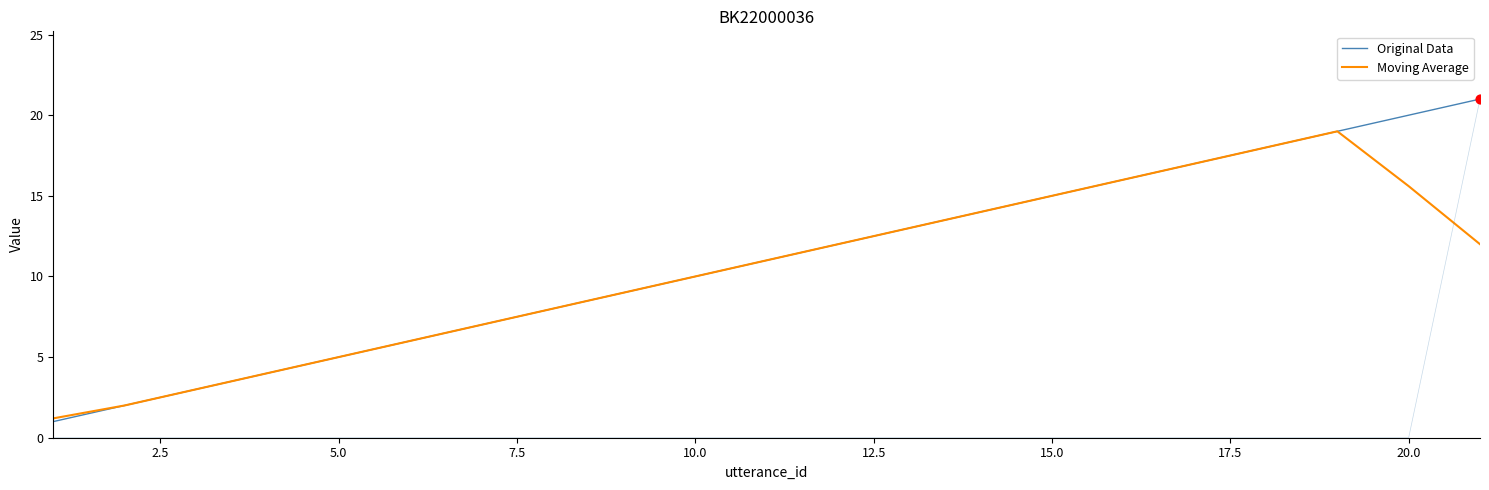

What are all the series names shown in the legend?

Original Data, Moving Average